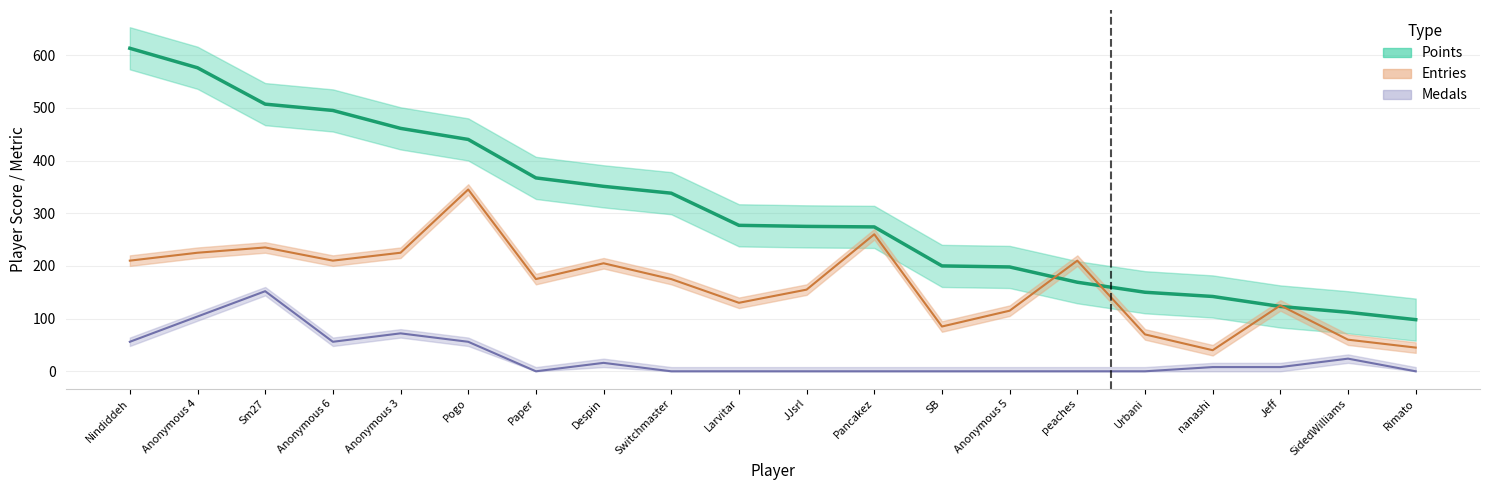

Which series has the largest range (max minus min)?

Points